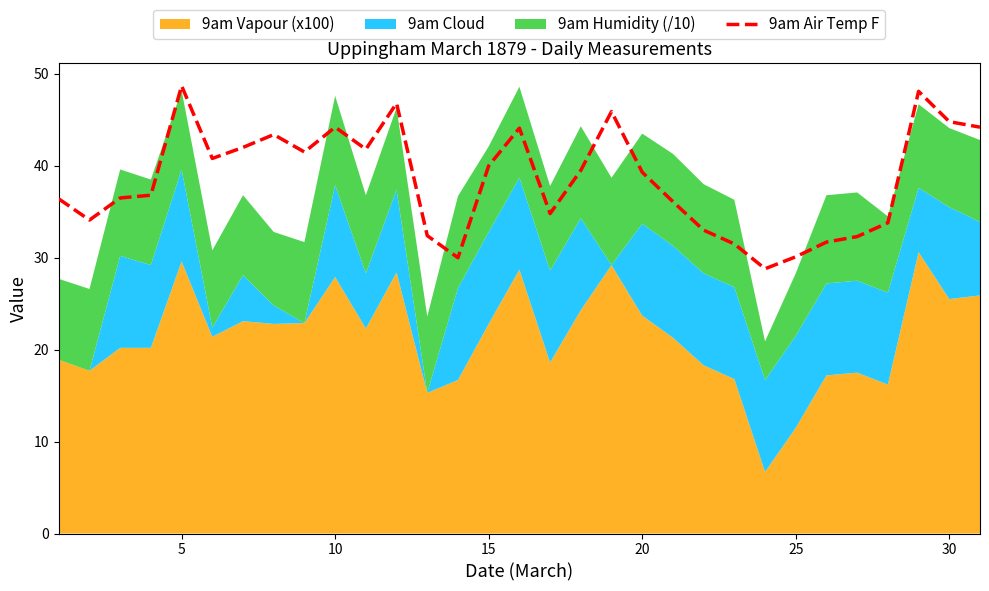

What is the minimum value shown in the chart?

28.8